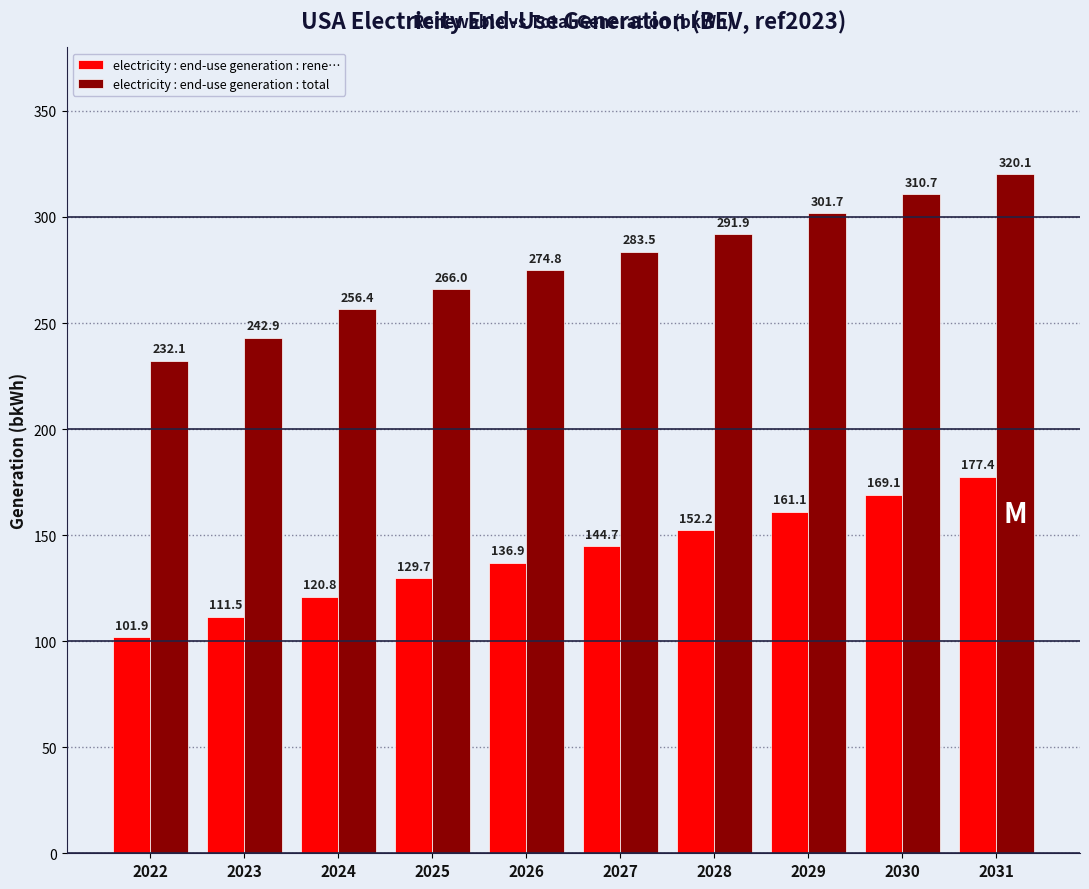

Reading right to left, transcribe all the data shown in this chart.

electricity : end-use generation : rene…: 2031=177.4	2030=169.1	2029=161.1	2028=152.2	2027=144.7	2026=136.9	2025=129.7	2024=120.8	2023=111.5	2022=101.9
electricity : end-use generation : total: 2031=320.1	2030=310.7	2029=301.7	2028=291.9	2027=283.5	2026=274.8	2025=266.0	2024=256.4	2023=242.9	2022=232.1